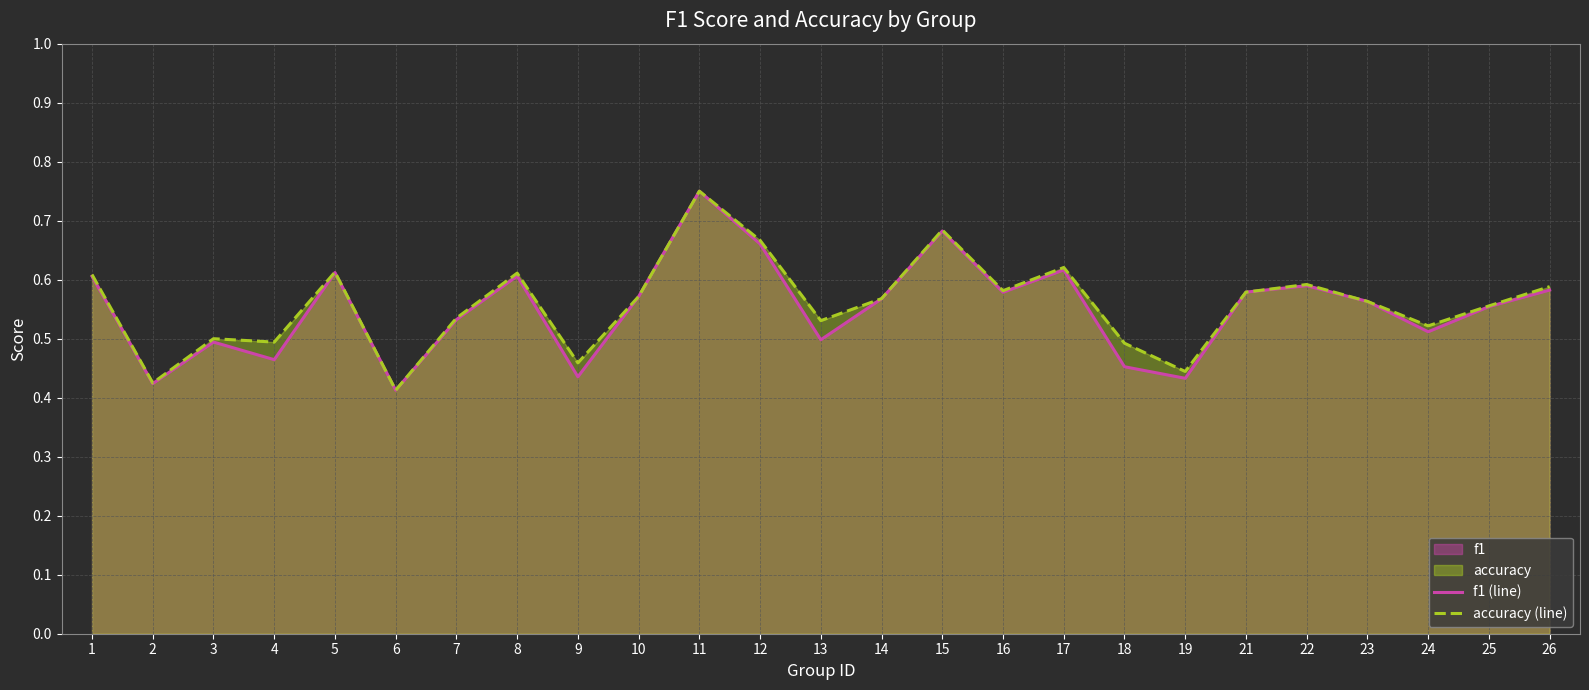

Between 16 and 24, which series saw the biggest shift?

f1 (line)